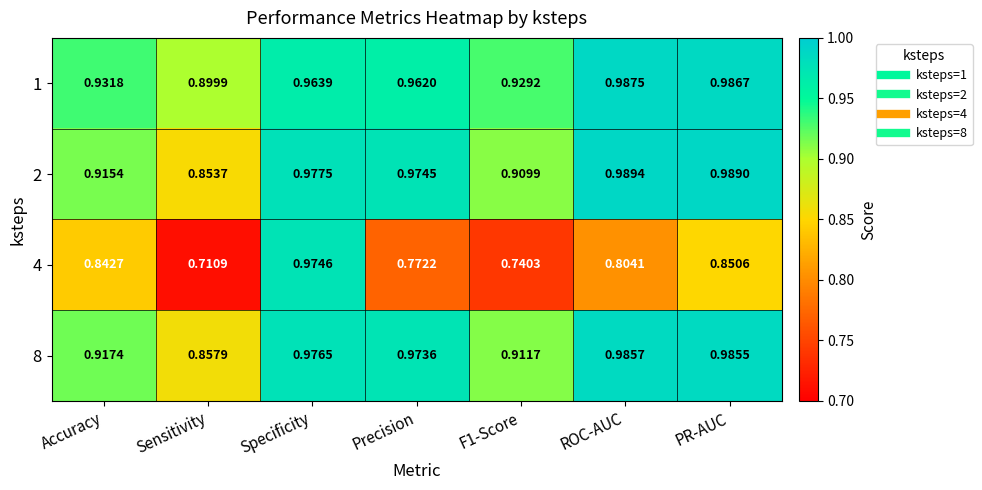

At which category is the sum across all series the highest?

Specificity